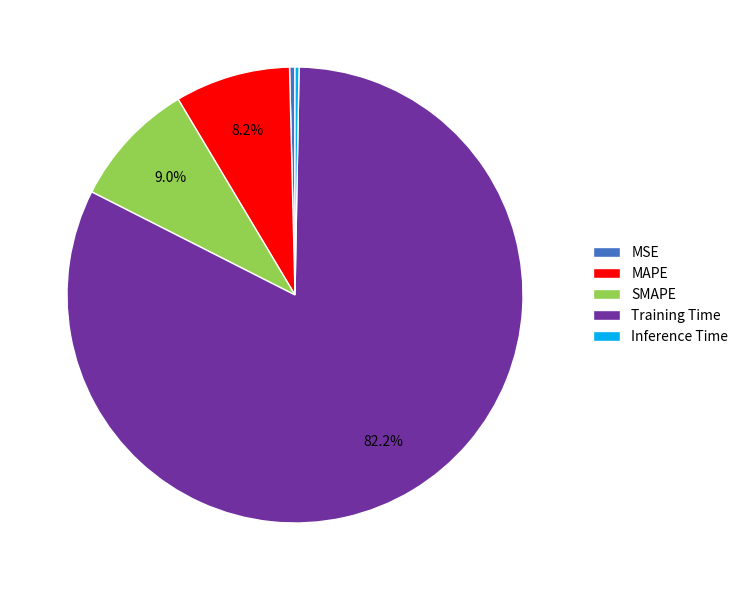

What is the largest slice in the pie chart?

Training Time